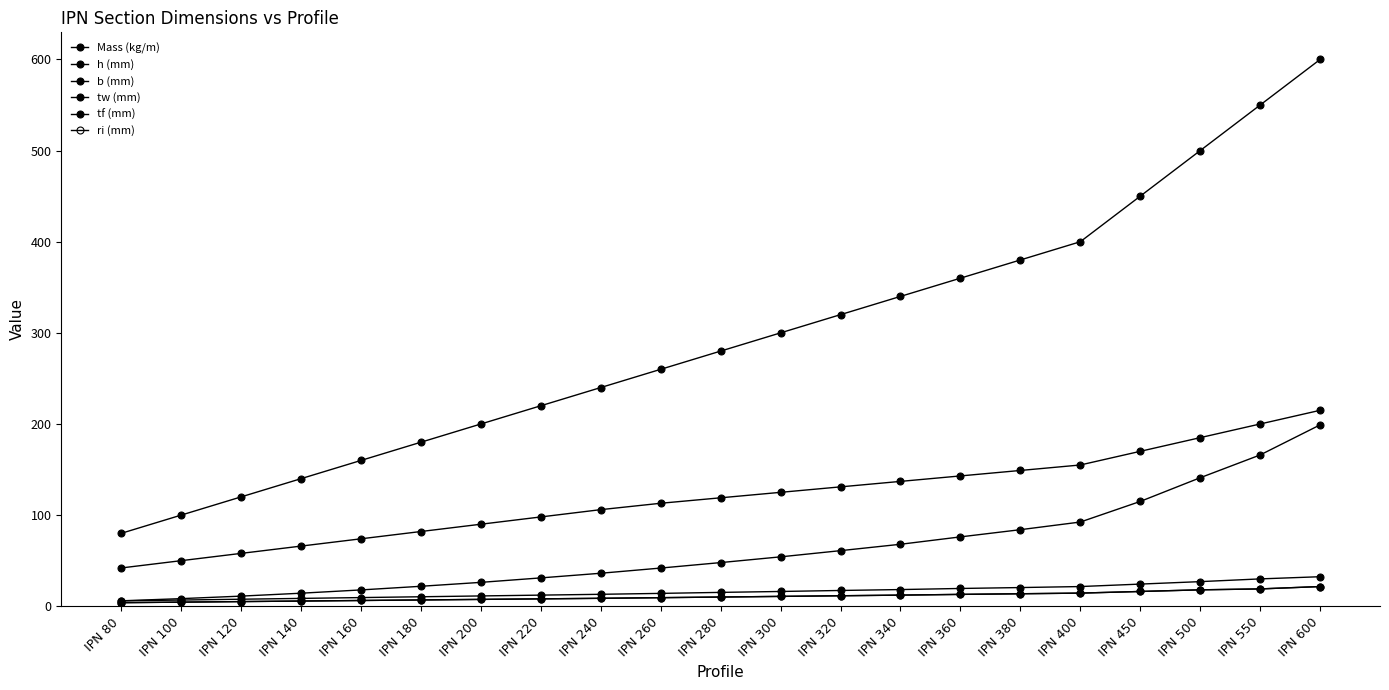

Is this an area chart (filled region under the line)?

No